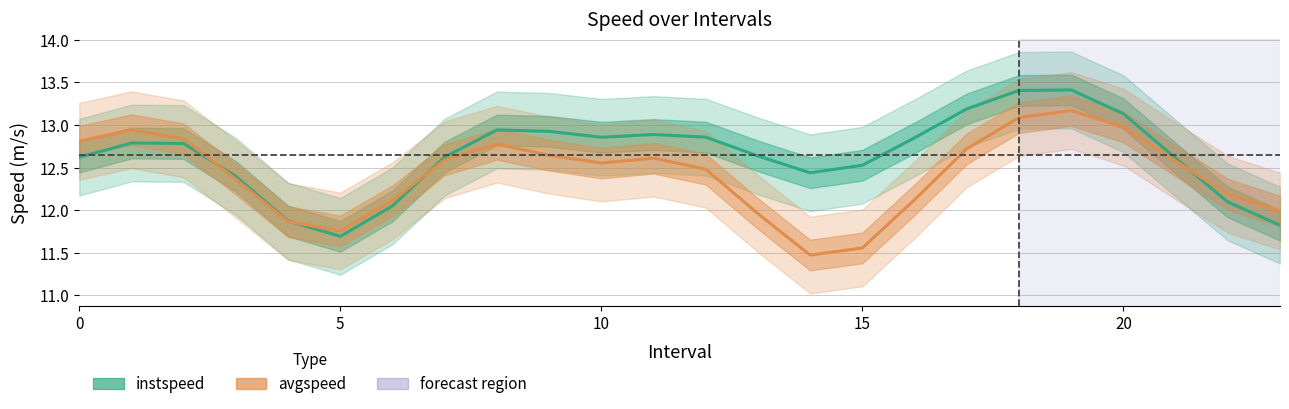

Where is avgspeed nearest to the value 12?

23